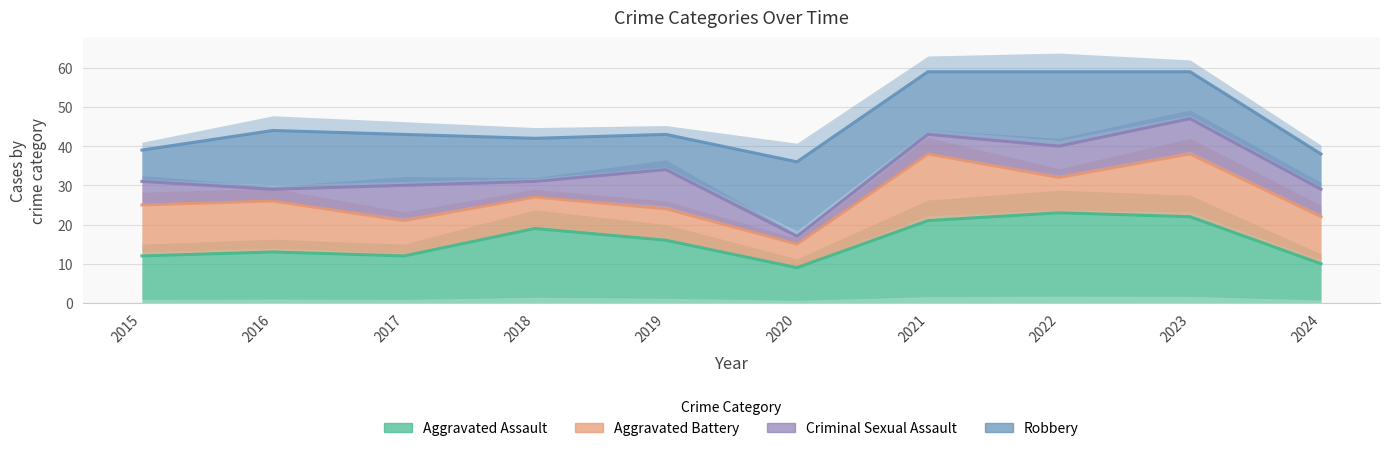

What is the sum of all Criminal Sexual Assault values?

331